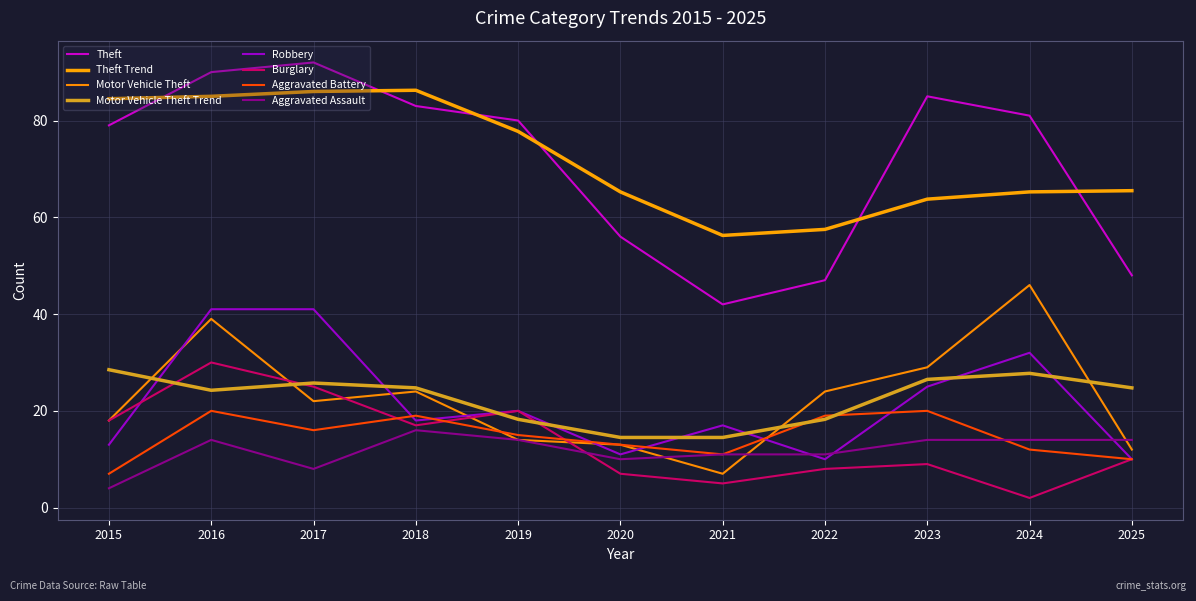

In Robbery, how many points are lower than both neighbors (excluding endpoints)?

3